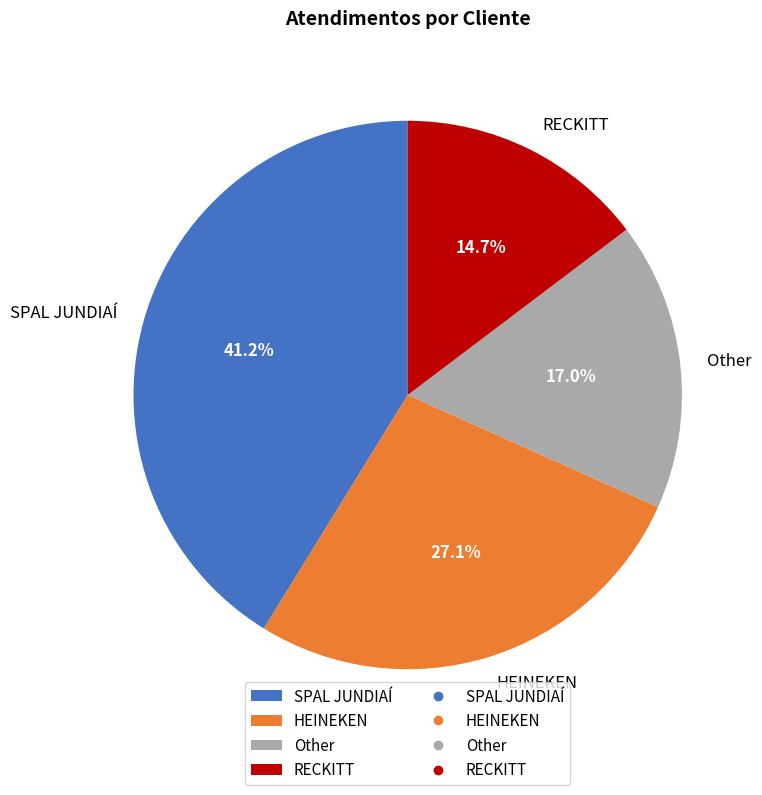

How many slices are in this pie chart?

4